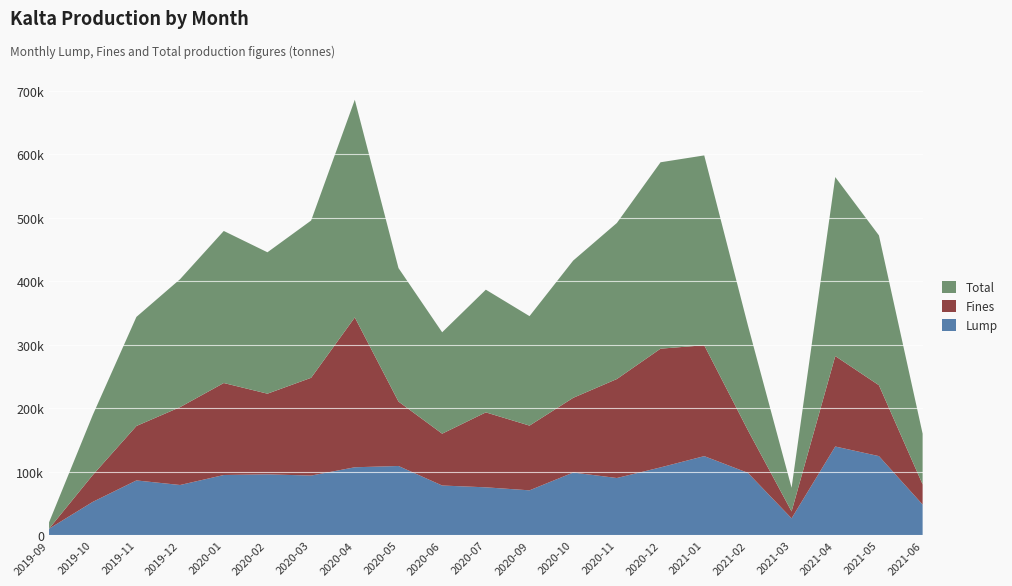

Reading left to right, what are all the values shown in this chart?

Lump: 10051.0	52271.0	86064.0	78871.0	94618.0	95672.0	93735.0	106802.0	108804.2	78057.7	75207.4	70465.7	98518.1	89885.0	106599.0	124345.0	98015.0	26359.0	139500.0	124358.1	48078.5
Fines: 0.0	42258.0	85742.0	122659.0	144869.0	127023.0	153985.0	235996.1	101476.9	81643.8	118041.5	101947.4	117651.2	155893.0	186979.0	174640.0	67093.0	10896.0	142428.0	111642.9	31755.0
Total: 10051.0	94529.0	171806.0	201530.0	239487.0	222695.0	247720.0	342798.1	210281.0	159701.5	193249.0	172413.1	216169.4	245778.0	293578.0	298985.0	165108.0	37255.0	281928.0	236001.0	79833.5